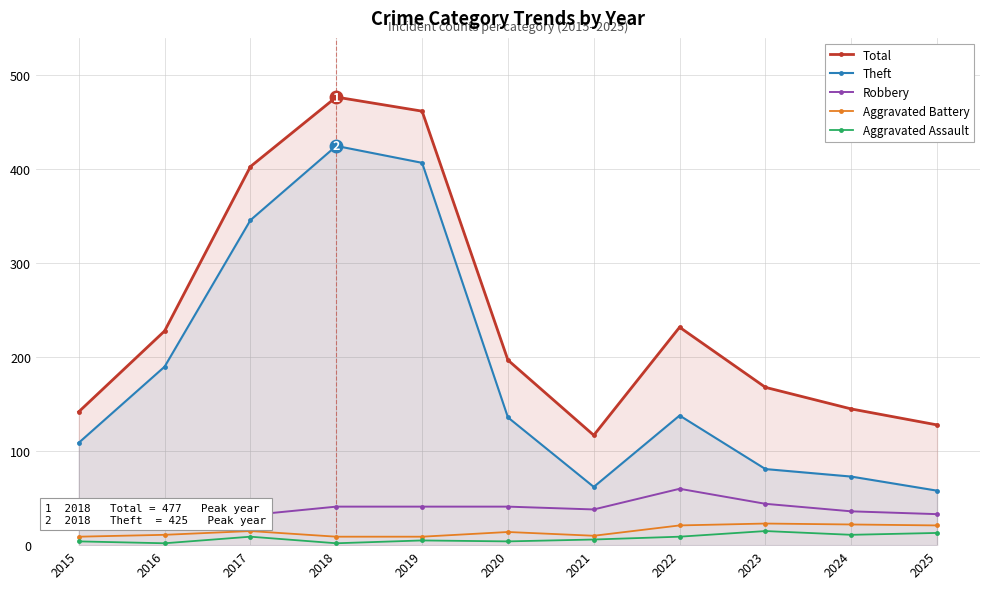

Rank the series by their maximum value, from lowest to highest.

Aggravated Assault, Aggravated Battery, Robbery, Theft, Total